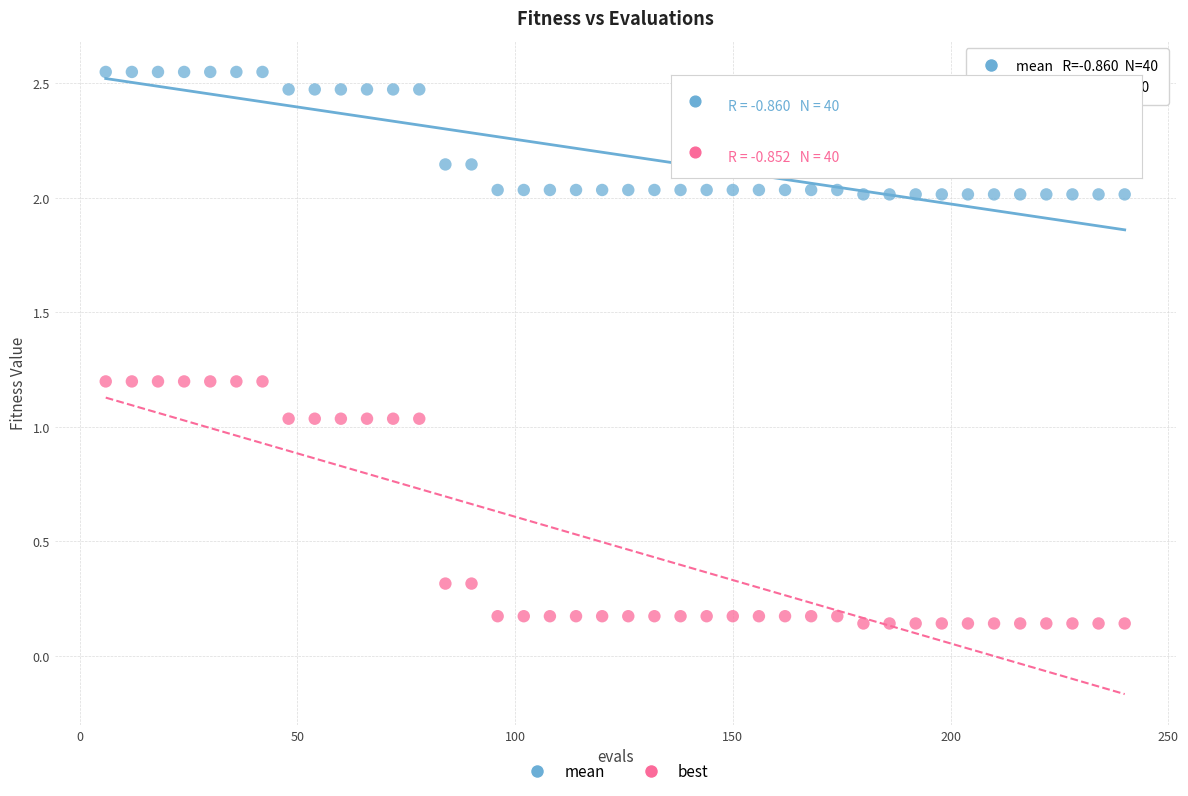

Which series reaches the maximum Y coordinate?

mean